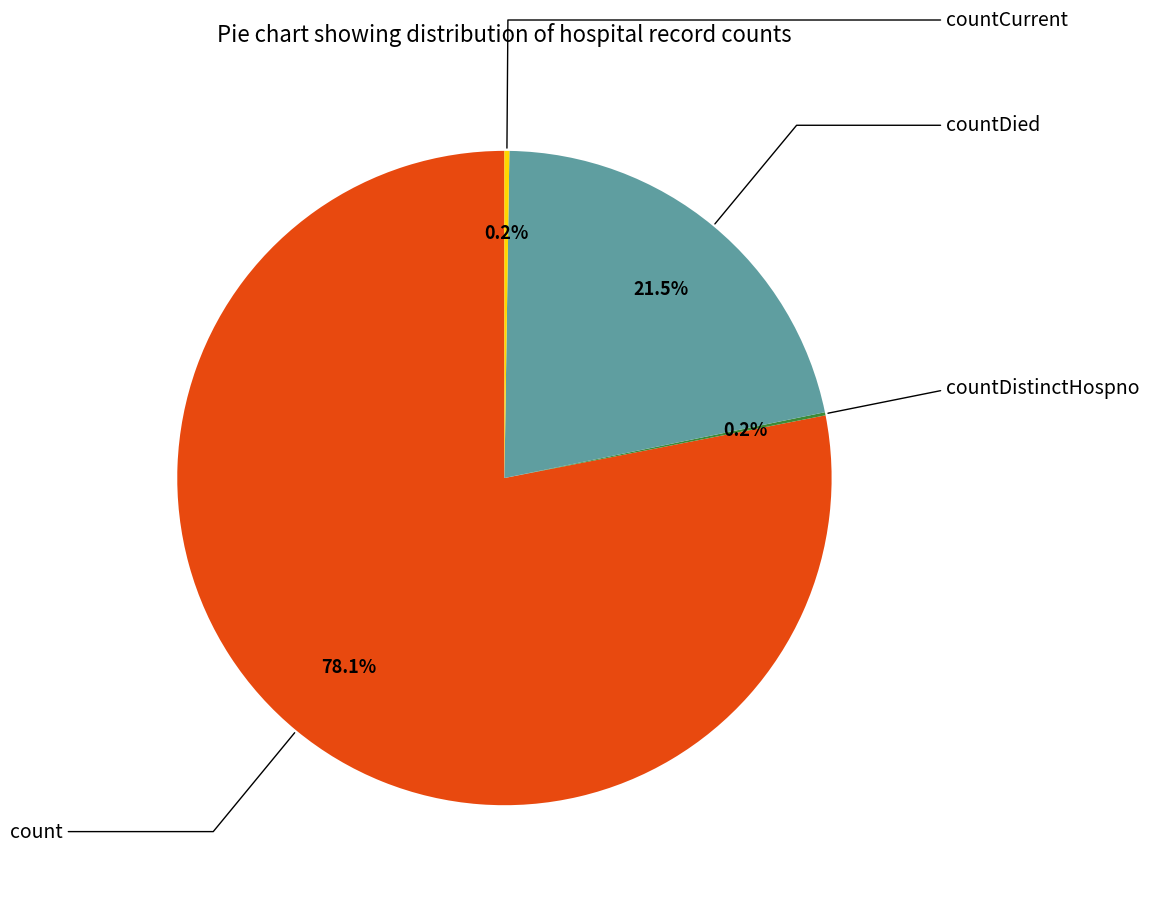

Rank the categories by value from lowest to highest.

countDistinctHospno, countCurrent, countDied, count